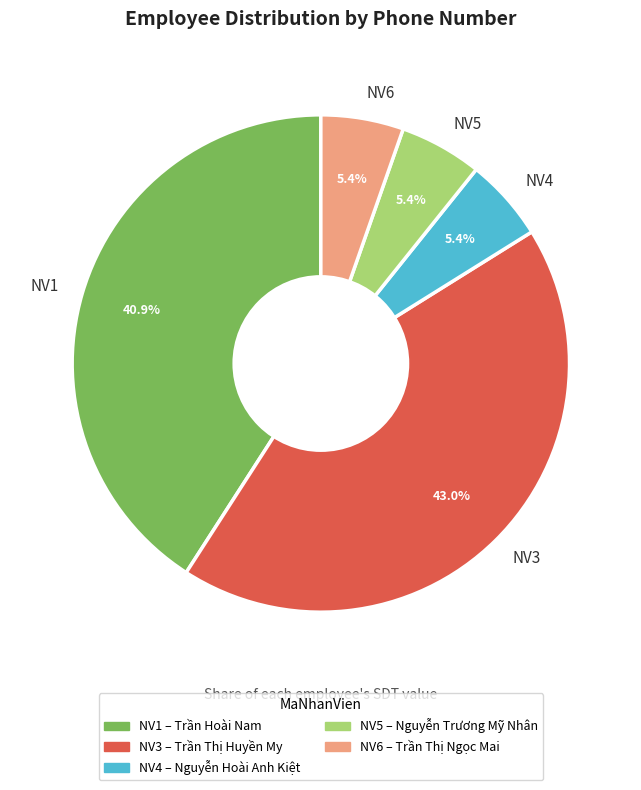

The NV1 slice represents 27% of the pie. True or false?

False